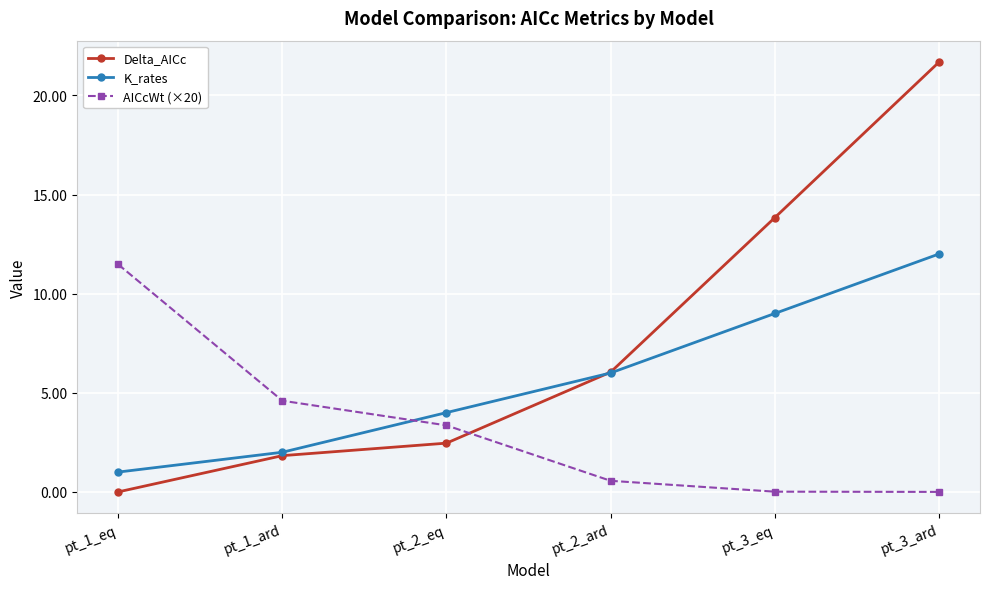

At which label does K_rates reach its minimum?

pt_1_eq